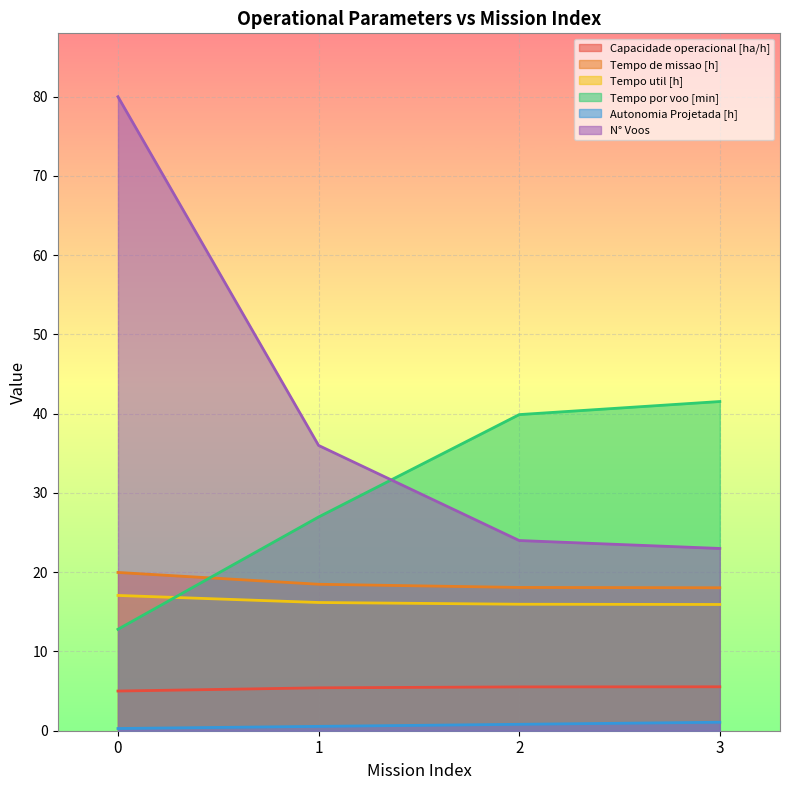

Which series has the largest range (max minus min)?

N° Voos